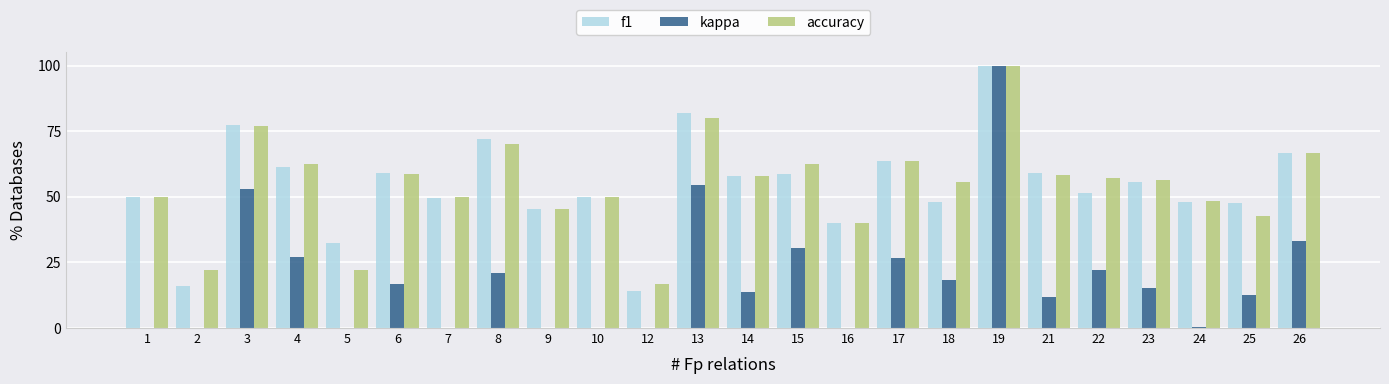

At how many categories does at least one series exceed 0?

24